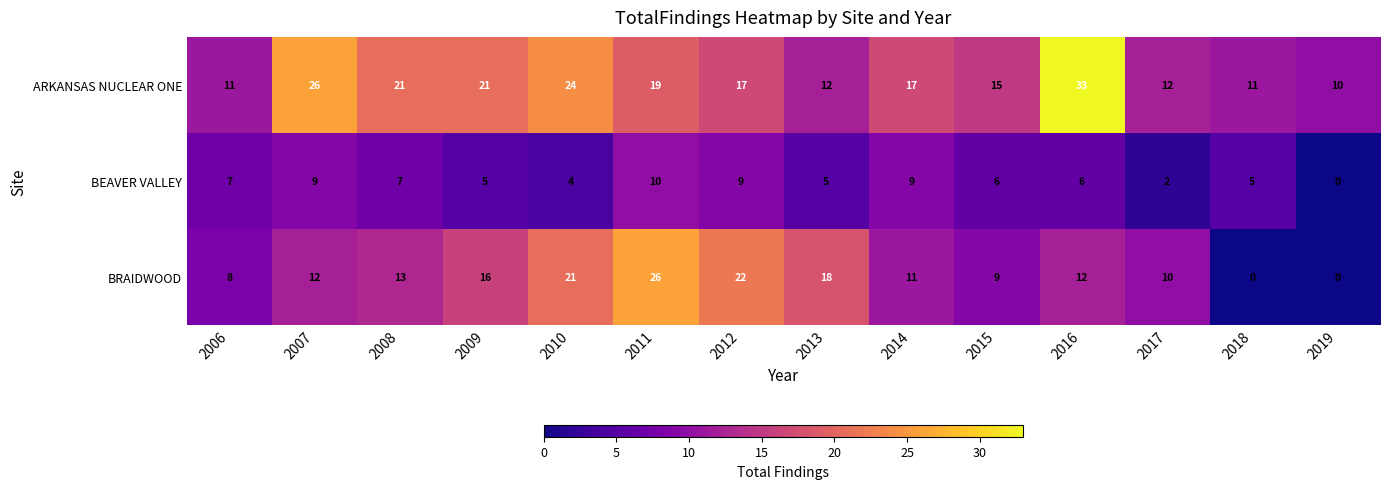

The BEAVER VALLEY series shows 4 at 2010. True or false?

True